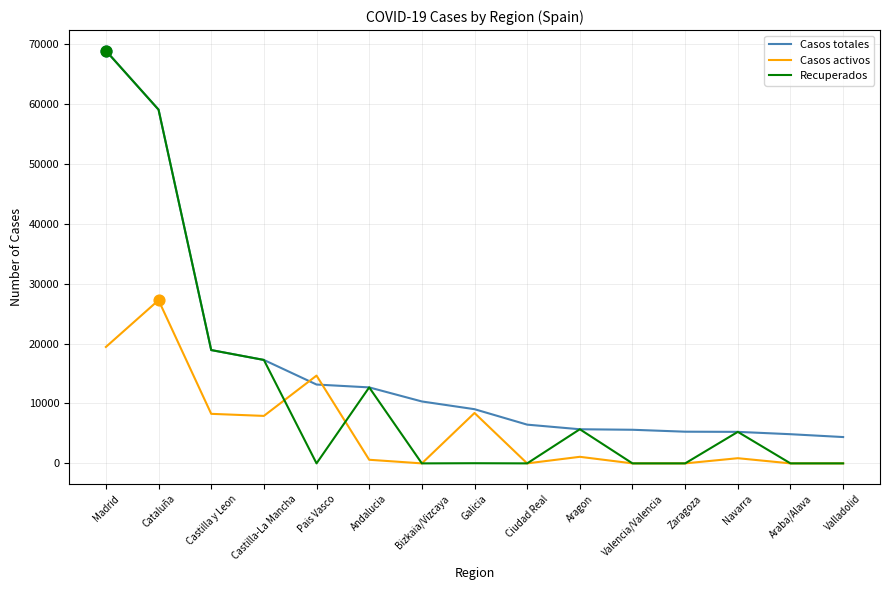

What is the spread (max minus min) of values at Castilla y Leon?

10640